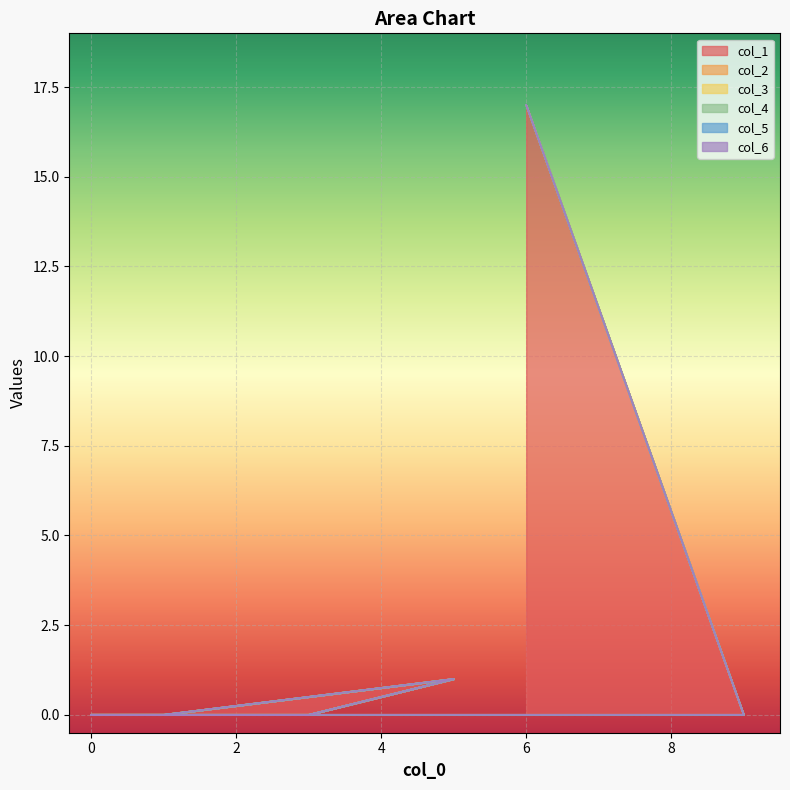

The value of col_6 at 4 is 0. True or false?

True